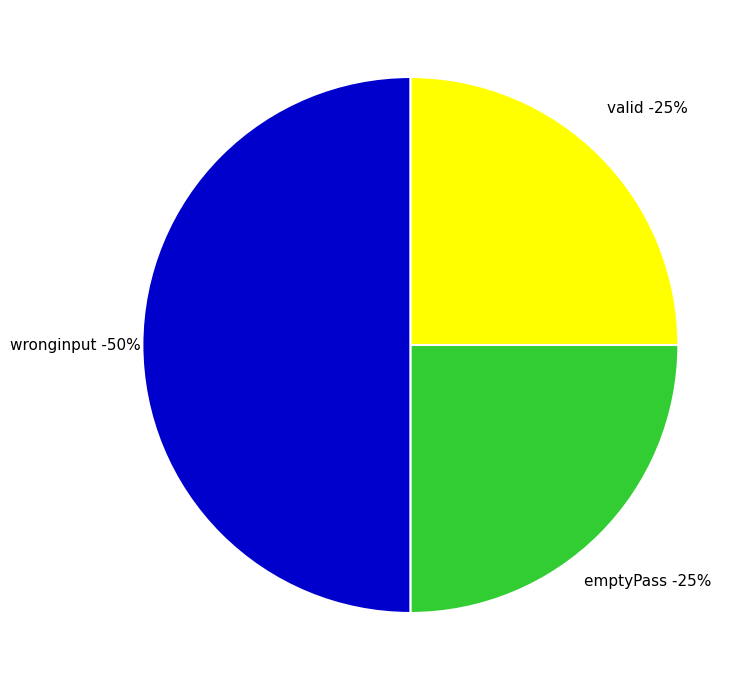

Does emptyPass account for over 50% of the chart?

No